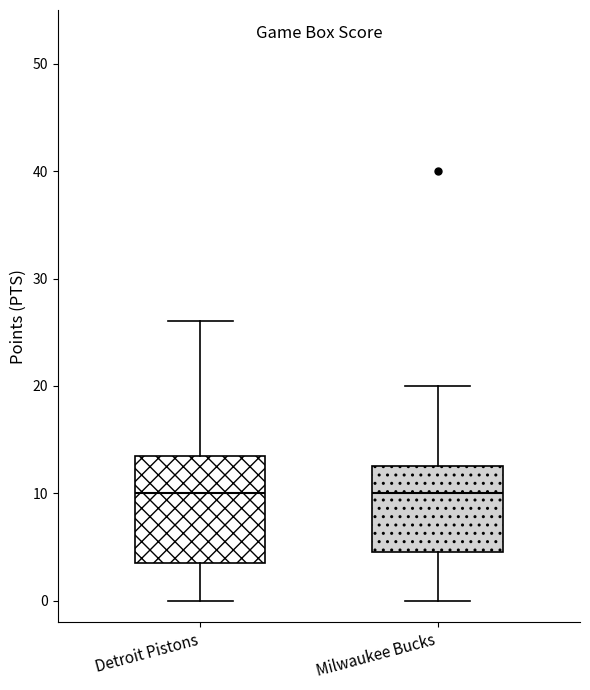

Reading left to right, transcribe this box plot: for each box, give where its median line is, the range the box spans, and where its two whiskers end, as read against the y-axis. The values are not printed on the chart, so give them approximately, as read against the axis.

Detroit Pistons: median 10, box 4 to 14, whiskers 0 to 26
Milwaukee Bucks: median 10, box 5 to 13, whiskers 0 to 20